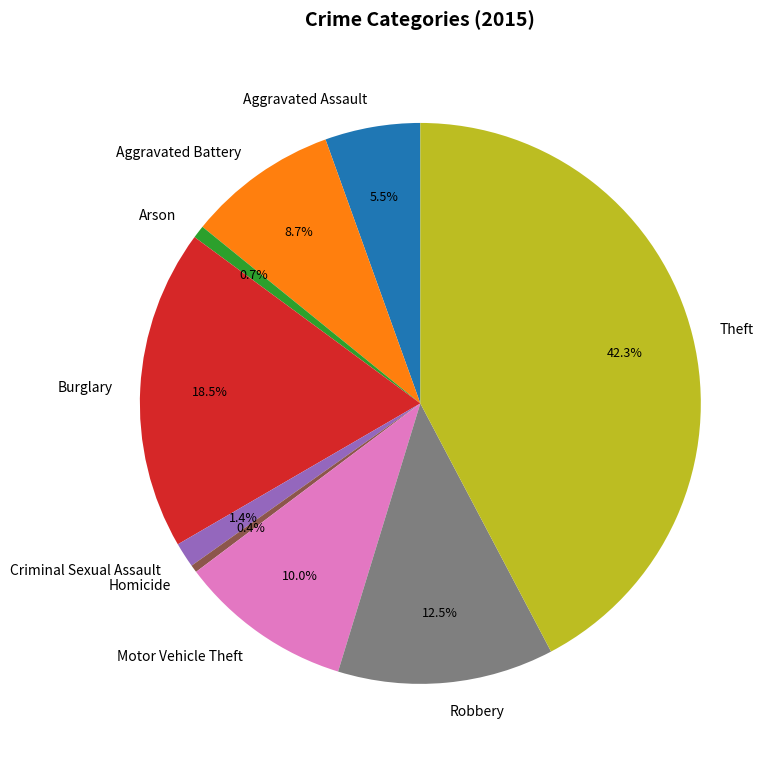

Which category has the biggest portion of the pie?

Theft